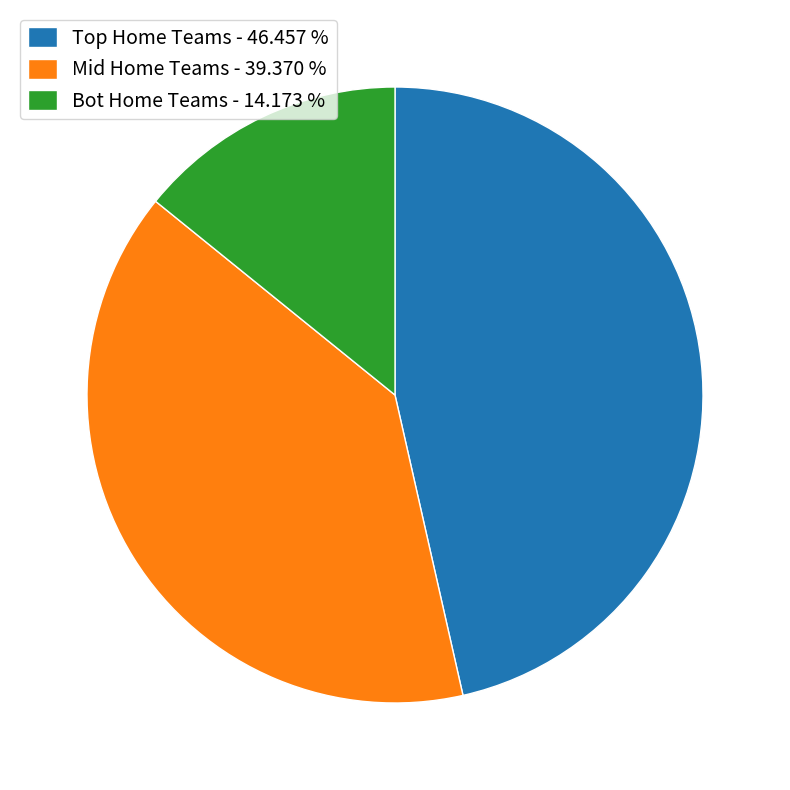

Rank the categories by value from lowest to highest.

Bot Home Teams - 14.173 %, Mid Home Teams - 39.370 %, Top Home Teams - 46.457 %